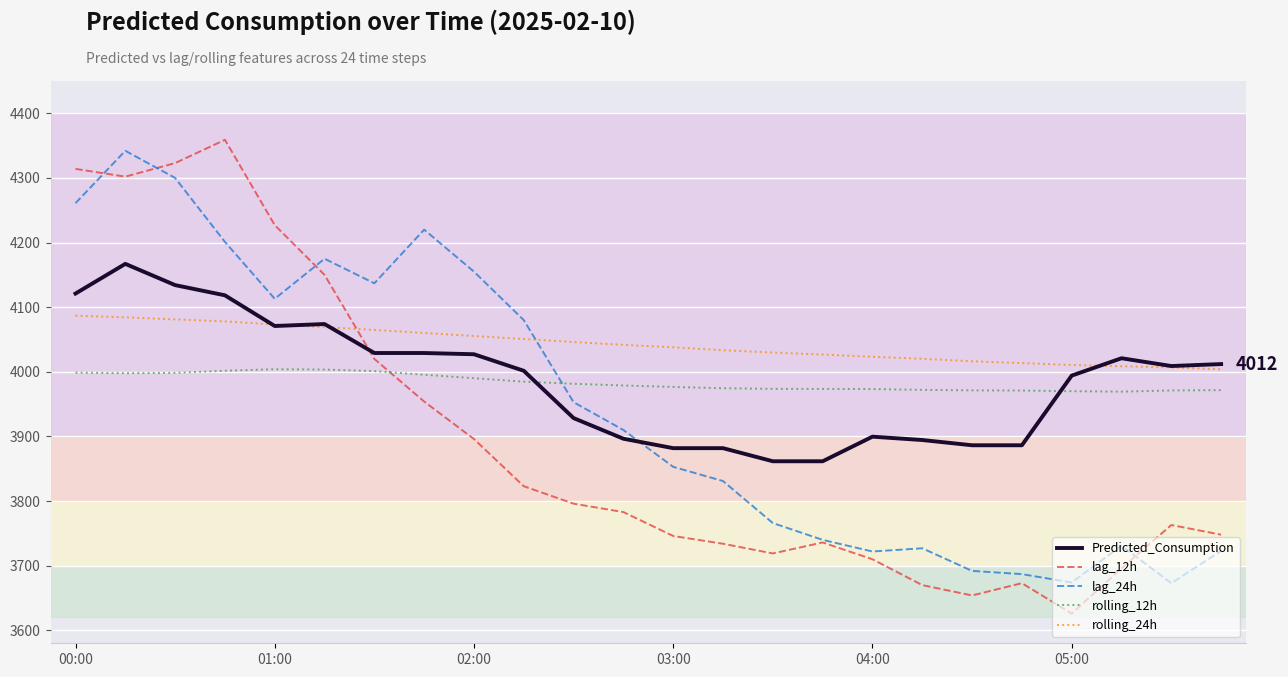

Which series has the largest total across all categories?

rolling_24h